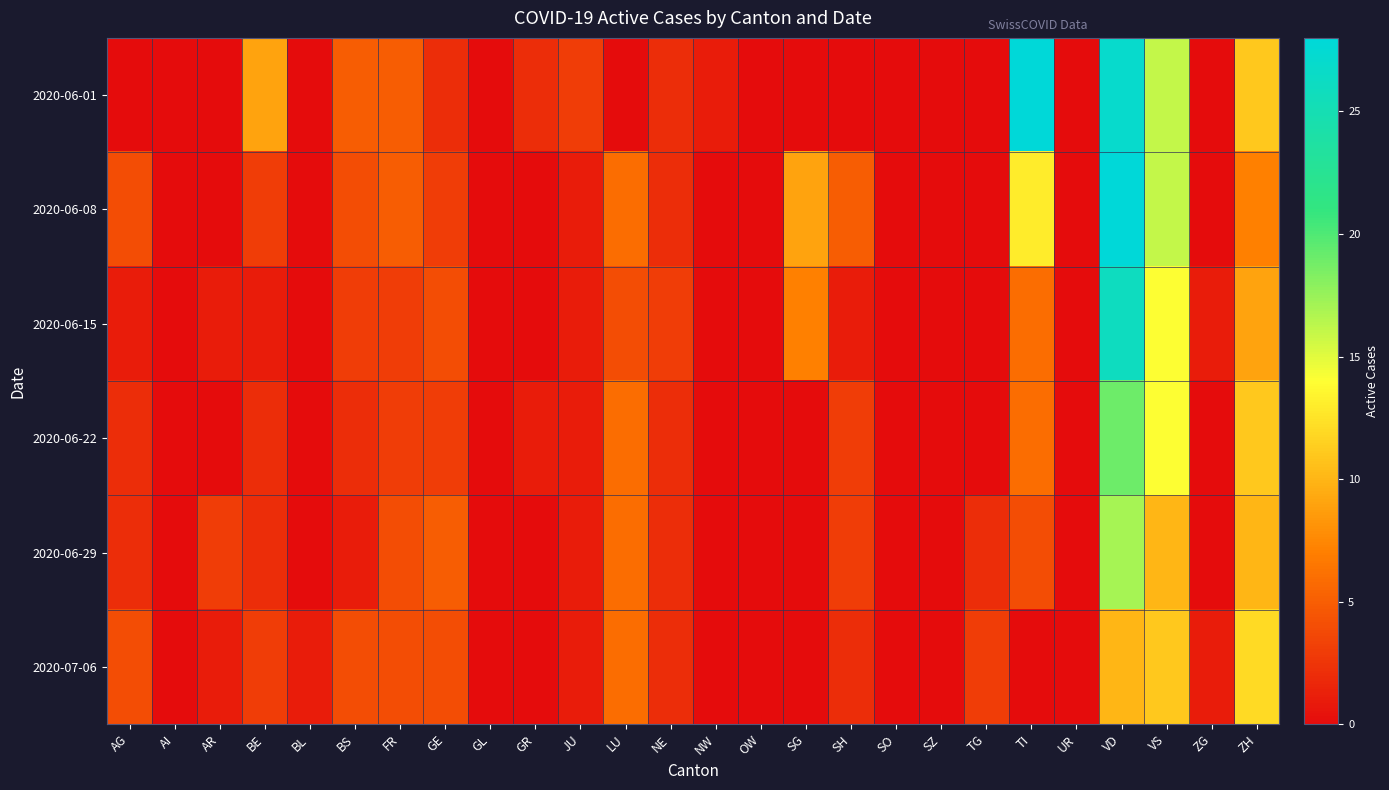

Which has a higher value, BE or NW?

BE